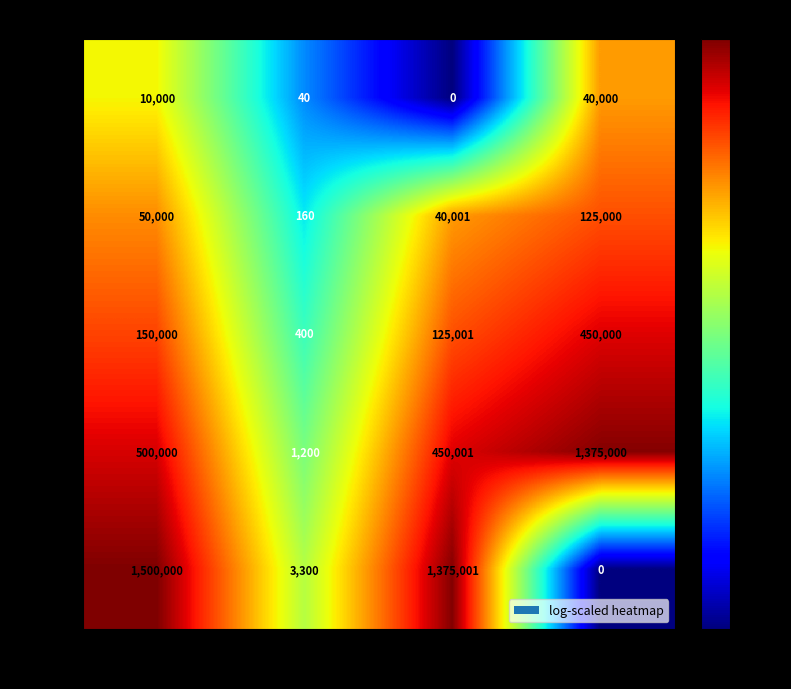

Which label corresponds to the largest value in the chart?

INT_resource